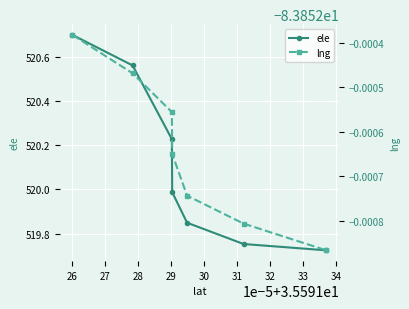

True or false: ele has more than 0 interior local peaks.

False